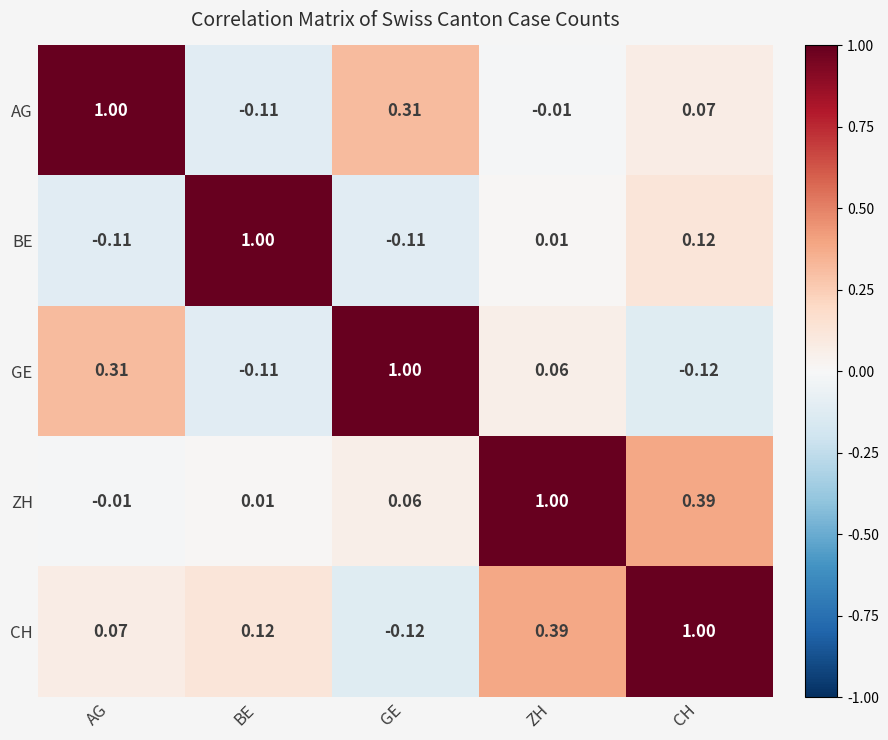

How many negative values does the GE series have?

2